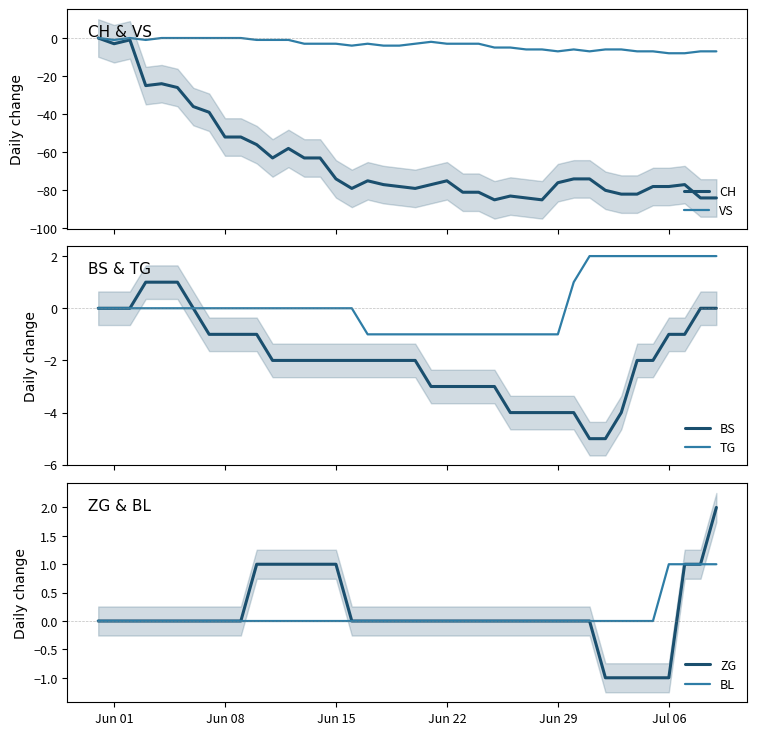

True or false: BS and ZG cross at least once.

False